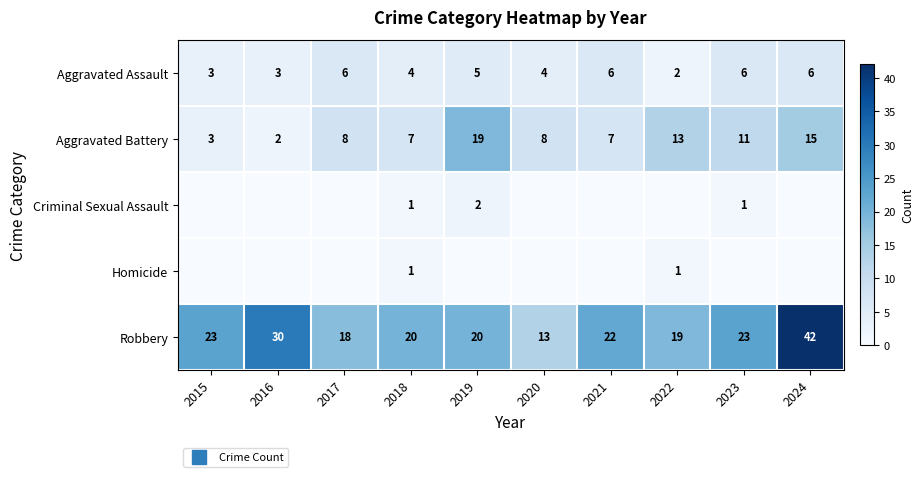

What is the sum of the Homicide values at 2021 and 2018?

1